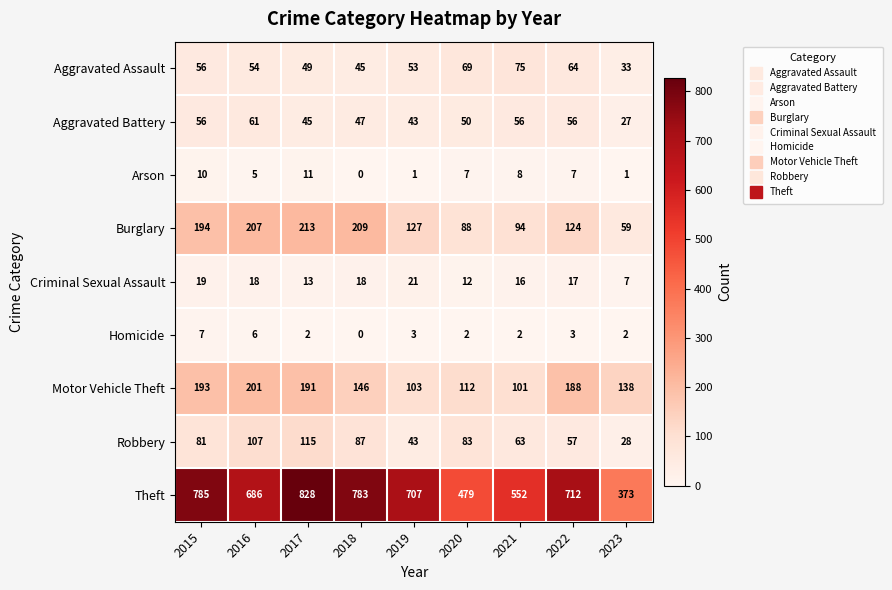

What is the difference between the maximum and minimum values in the Theft series?

455